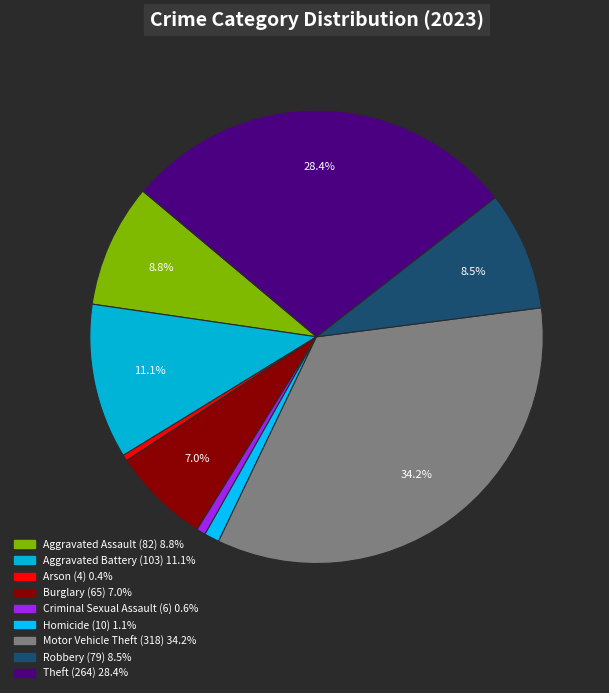

Is it true that Burglary is 1% of the pie?

False